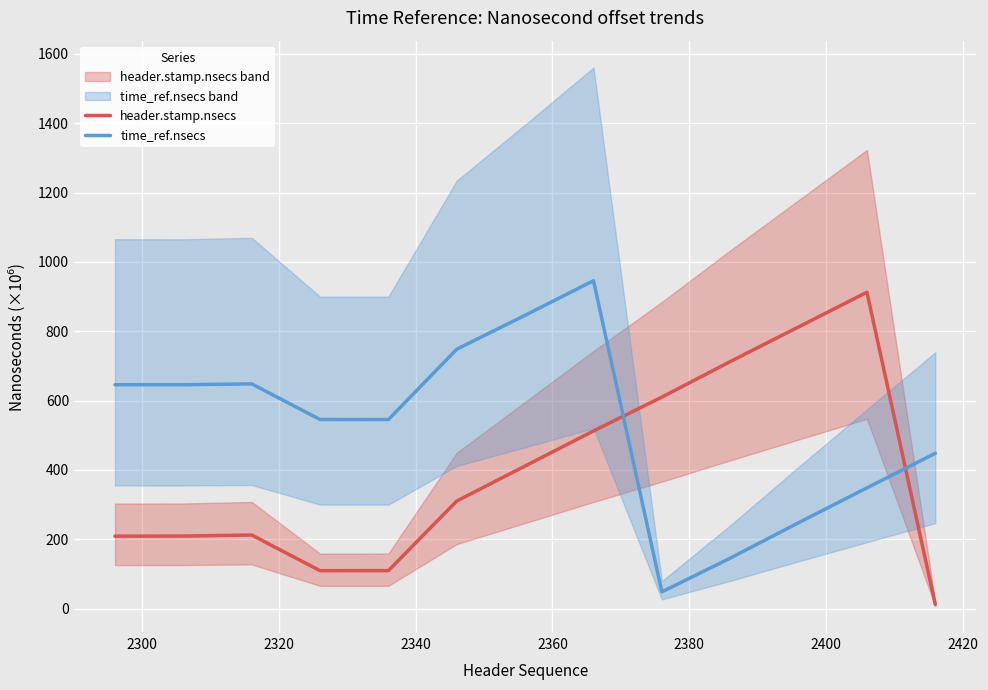

What is the maximum value for time_ref.nsecs?

945.6